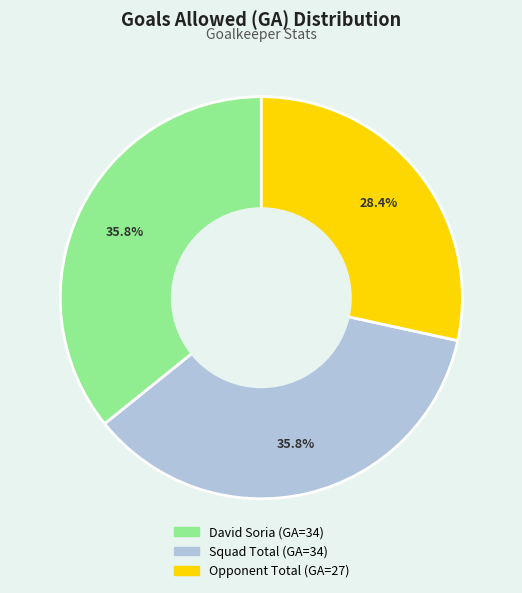

Between David Soria and Opponent Total, which is larger?

David Soria